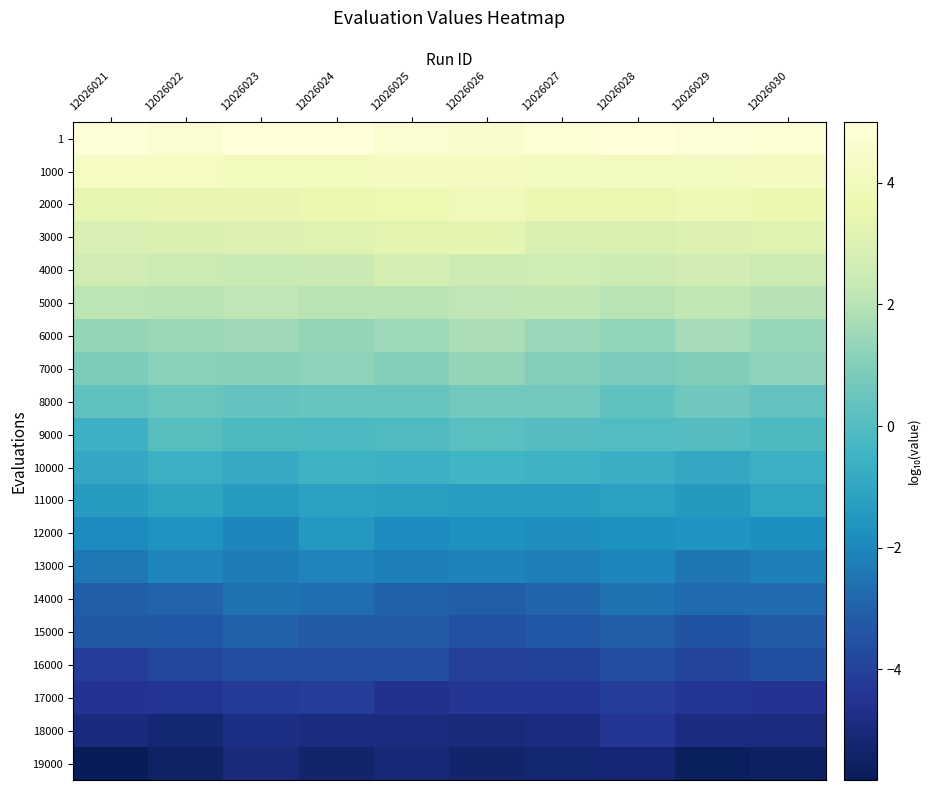

Which has a higher value, 12026022 or 12026028?

12026028